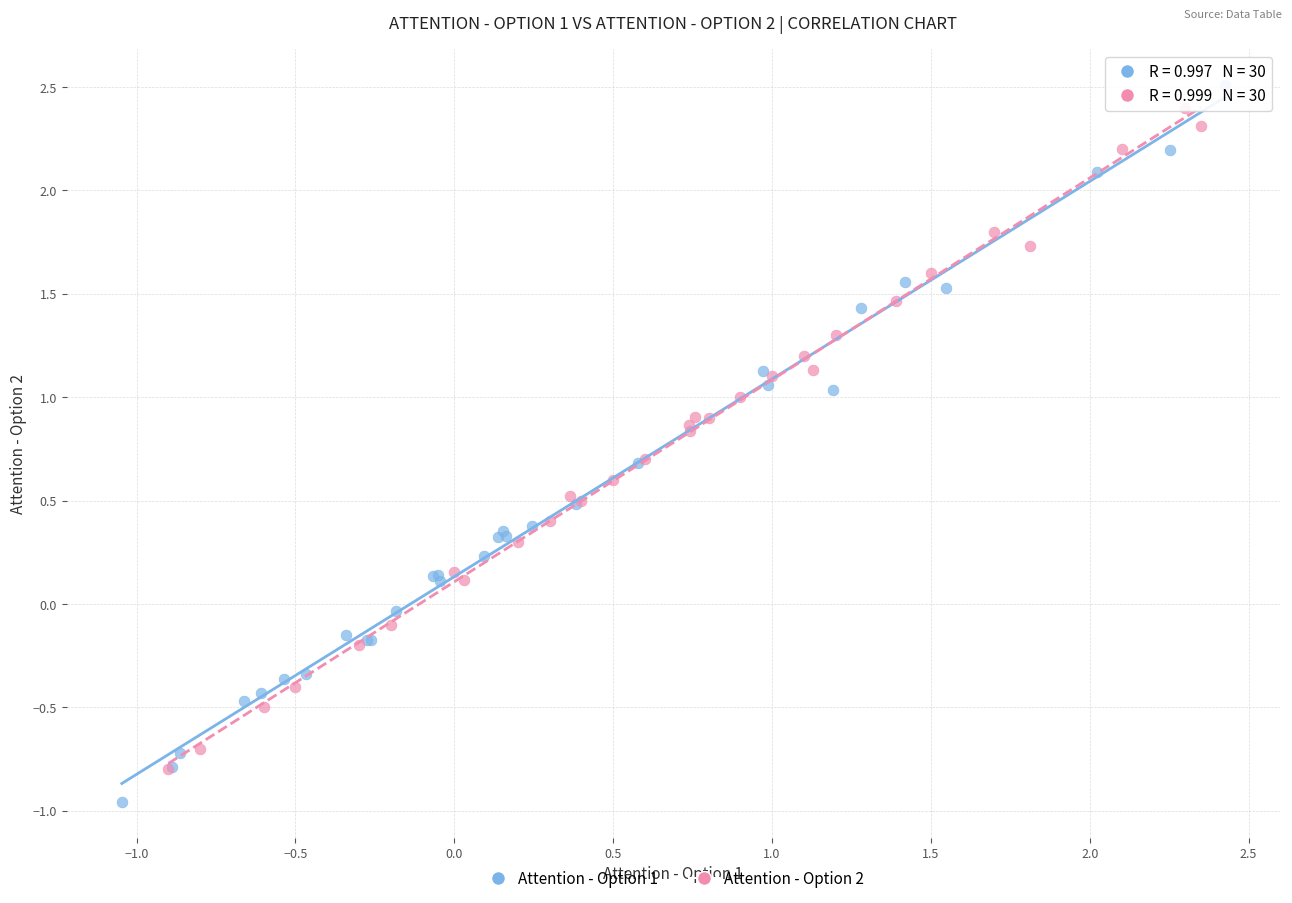

Which series reaches the maximum Y coordinate?

Attention - Option 1